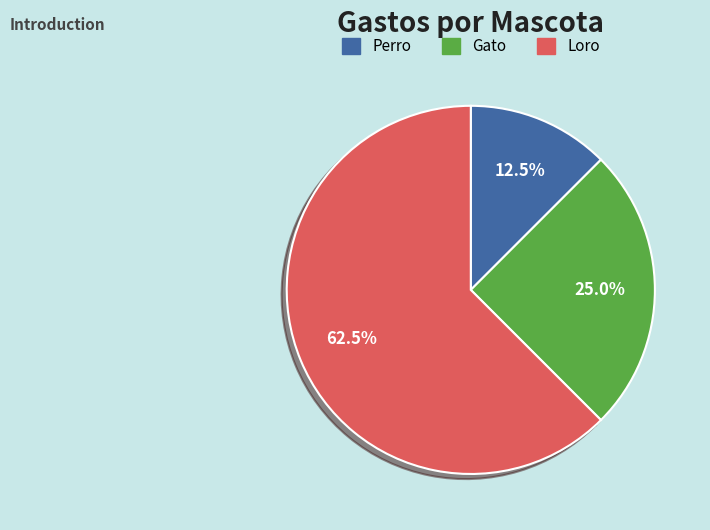

To the nearest percent, what percentage of the pie is Gato?

25%